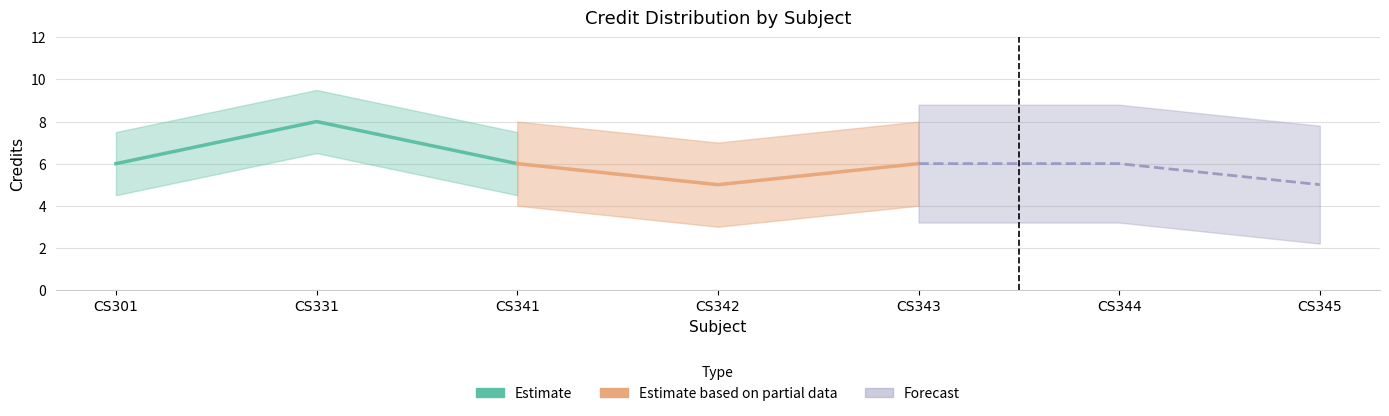

What is the difference between the maximum and second lowest values in the Estimate series?

2